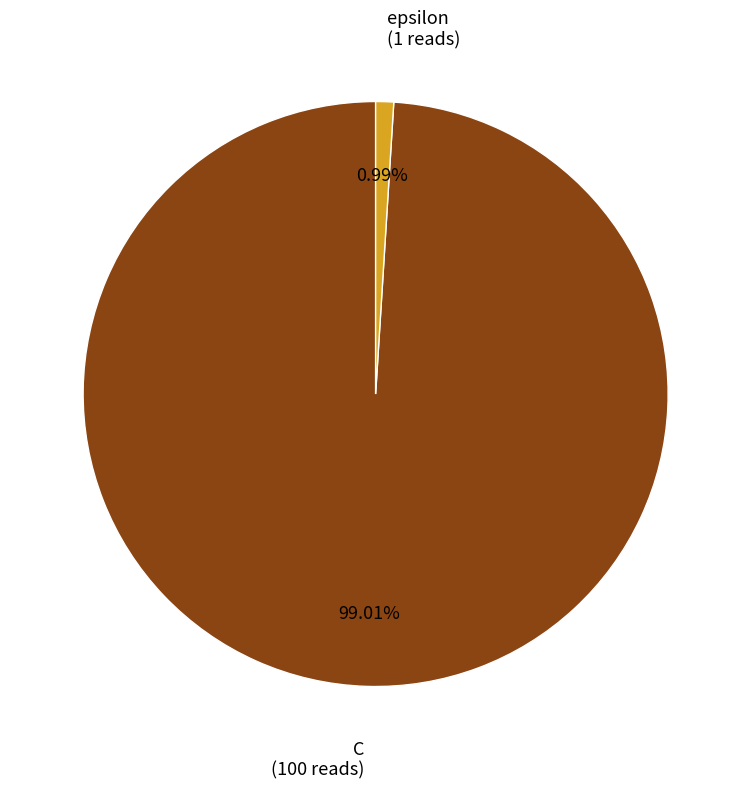

Is there a majority slice in this chart?

Yes